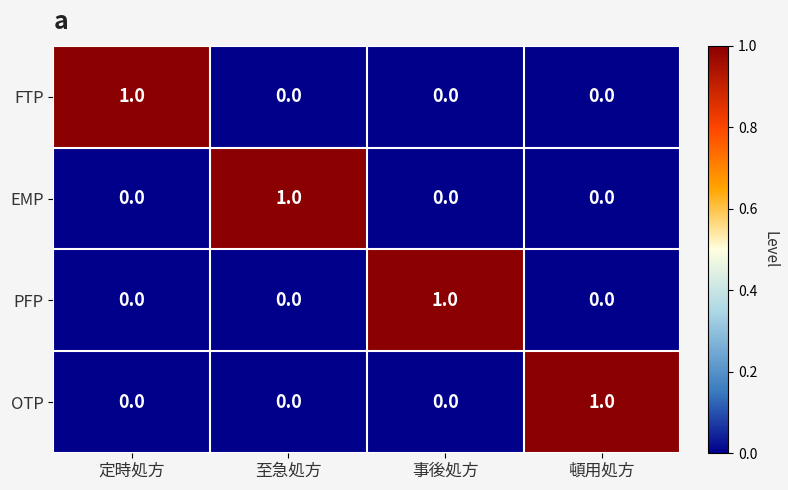

What is the maximum value shown in the chart?

1